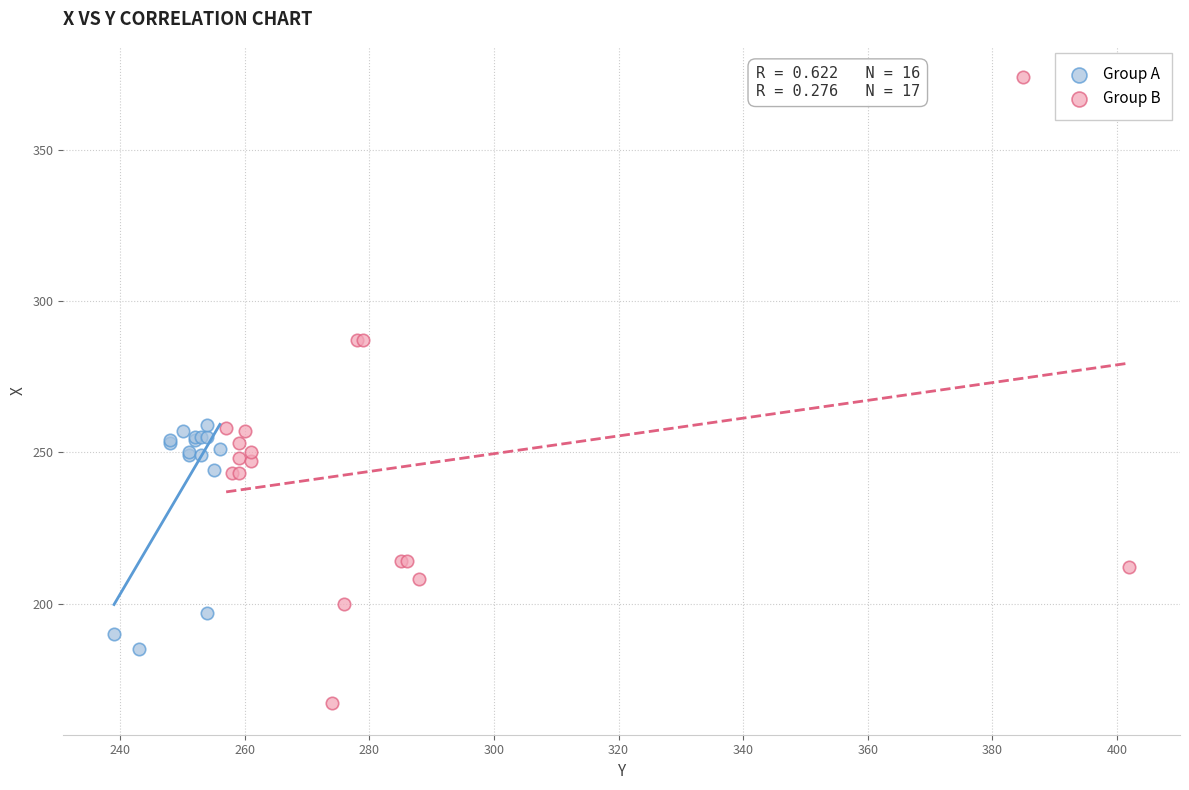

What are all the series names shown in the legend?

Group A, Group B